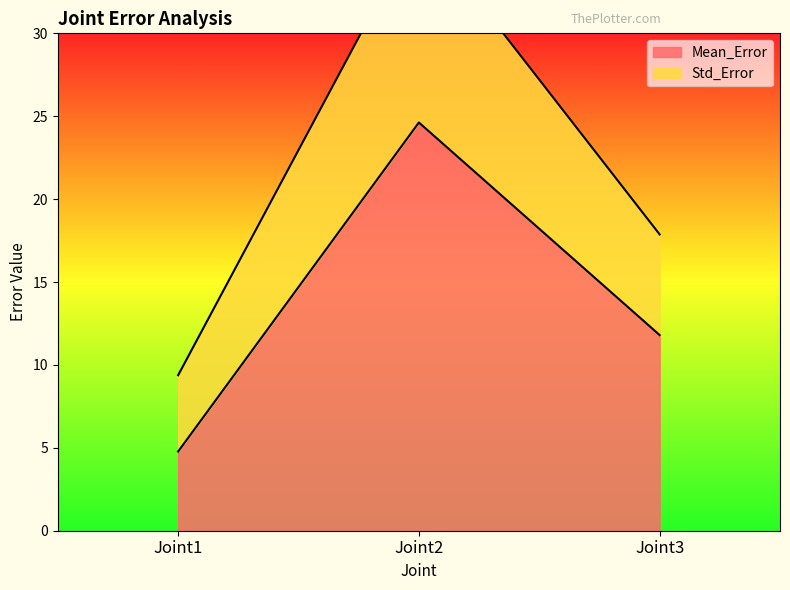

What is the maximum value for Std_Error?

36.5